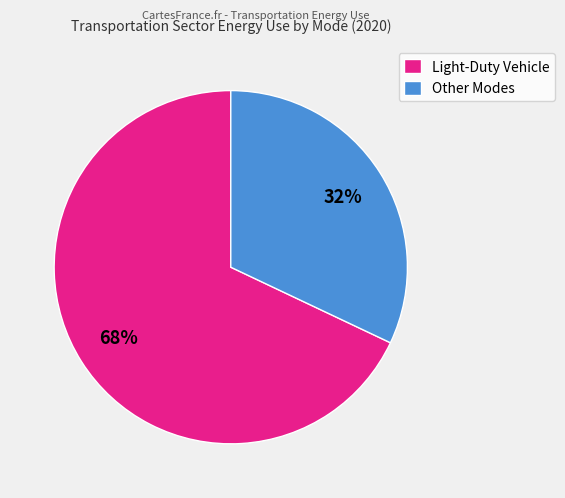

Approximately how many times larger is the value at Other Modes compared to Light-Duty Vehicle?

0.5